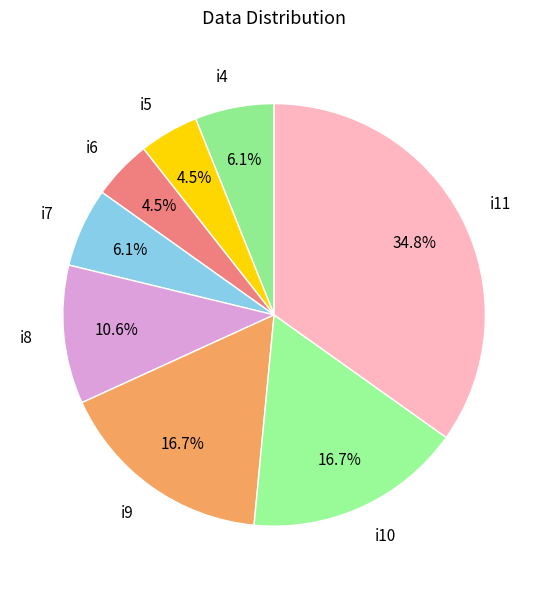

Which has a higher value, i5 or i11?

i11